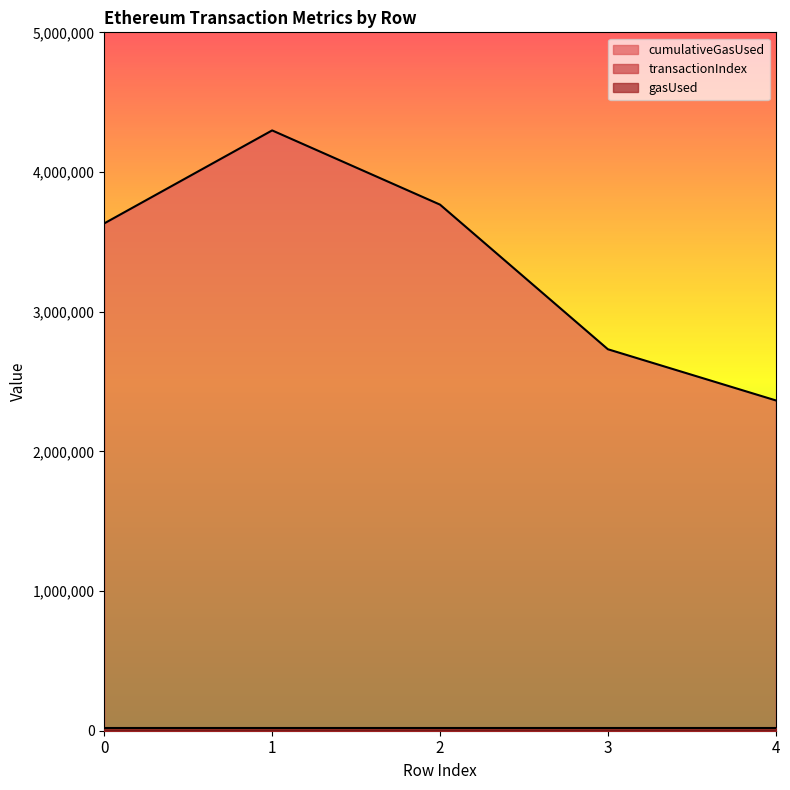

Does the chart display data point markers on the line(s)?

No